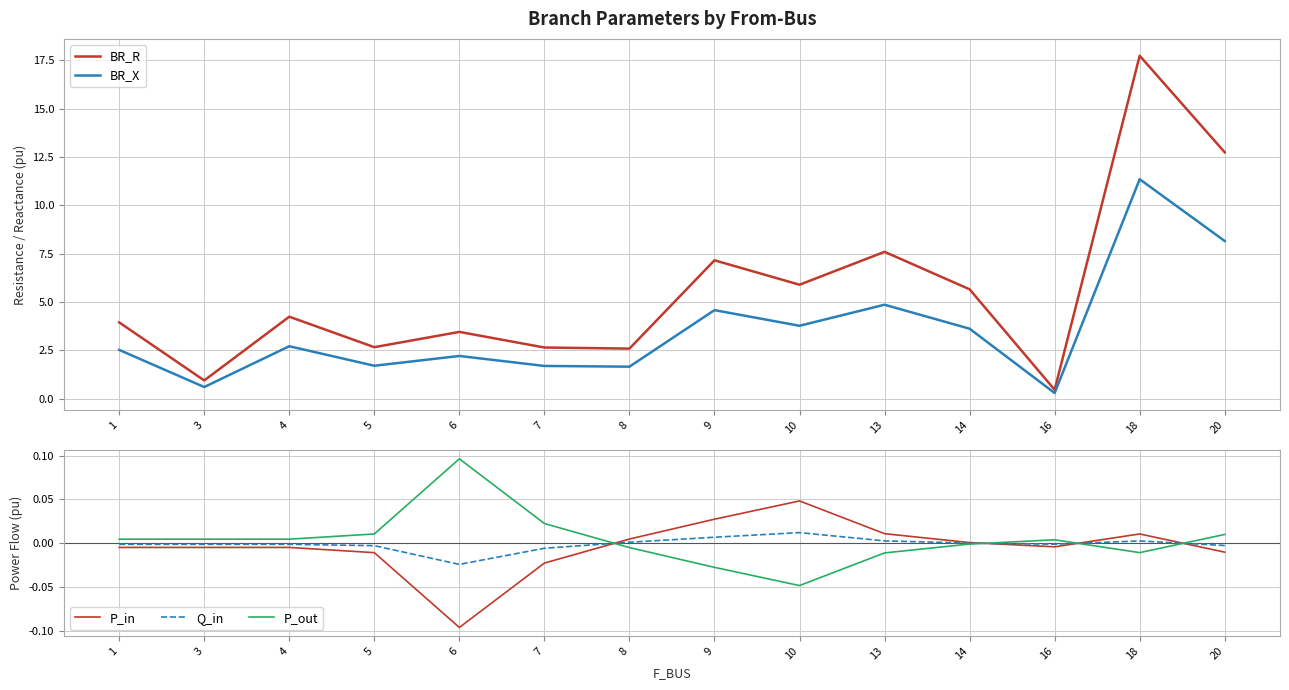

What is the average value of the BR_R series?

5.6